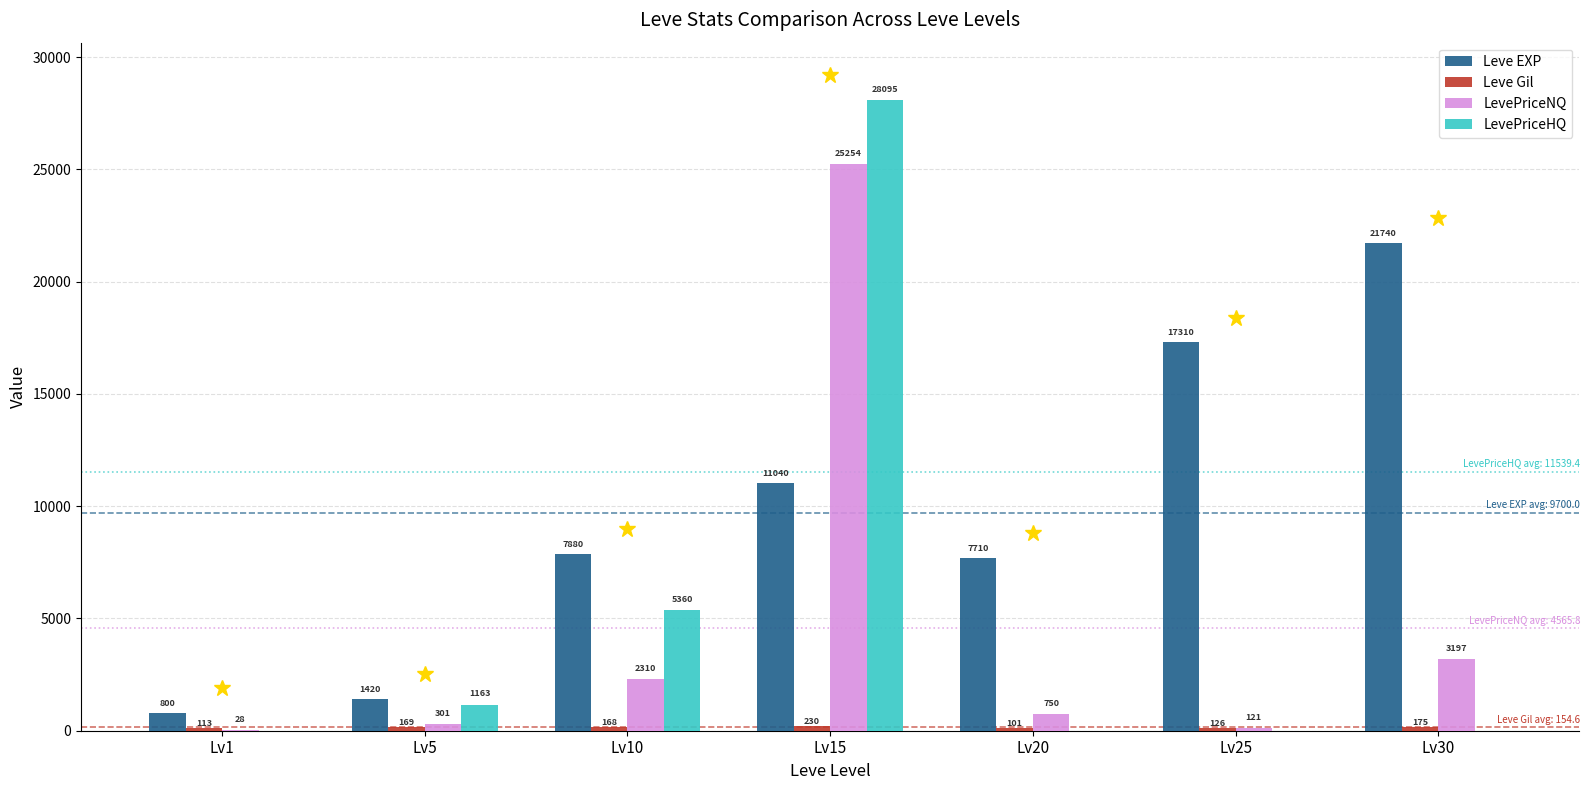

Count the number of data series in this chart.

4